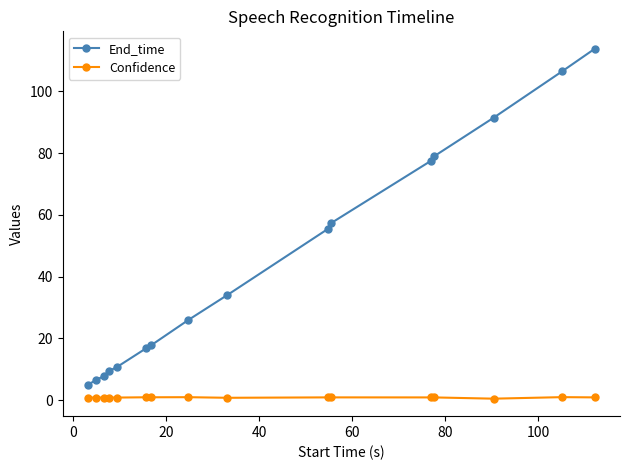

How many lines are shown in the chart?

2